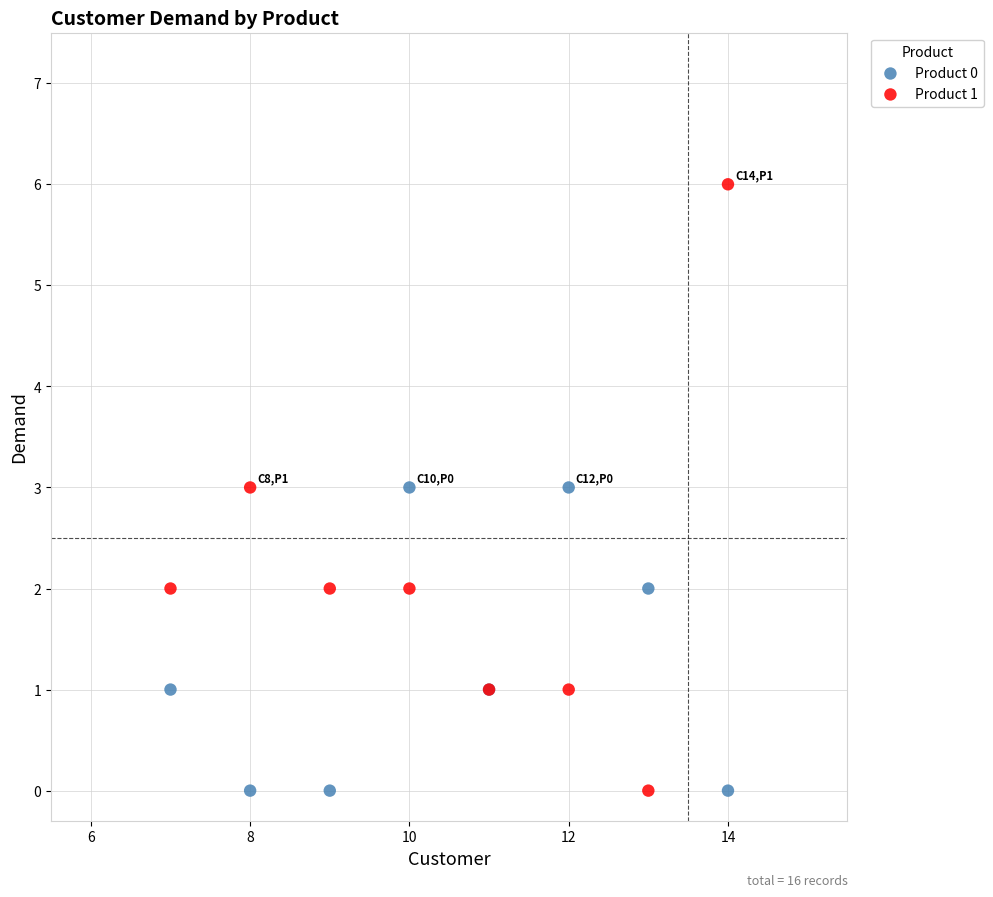

Which series reaches the maximum Y coordinate?

Product 1